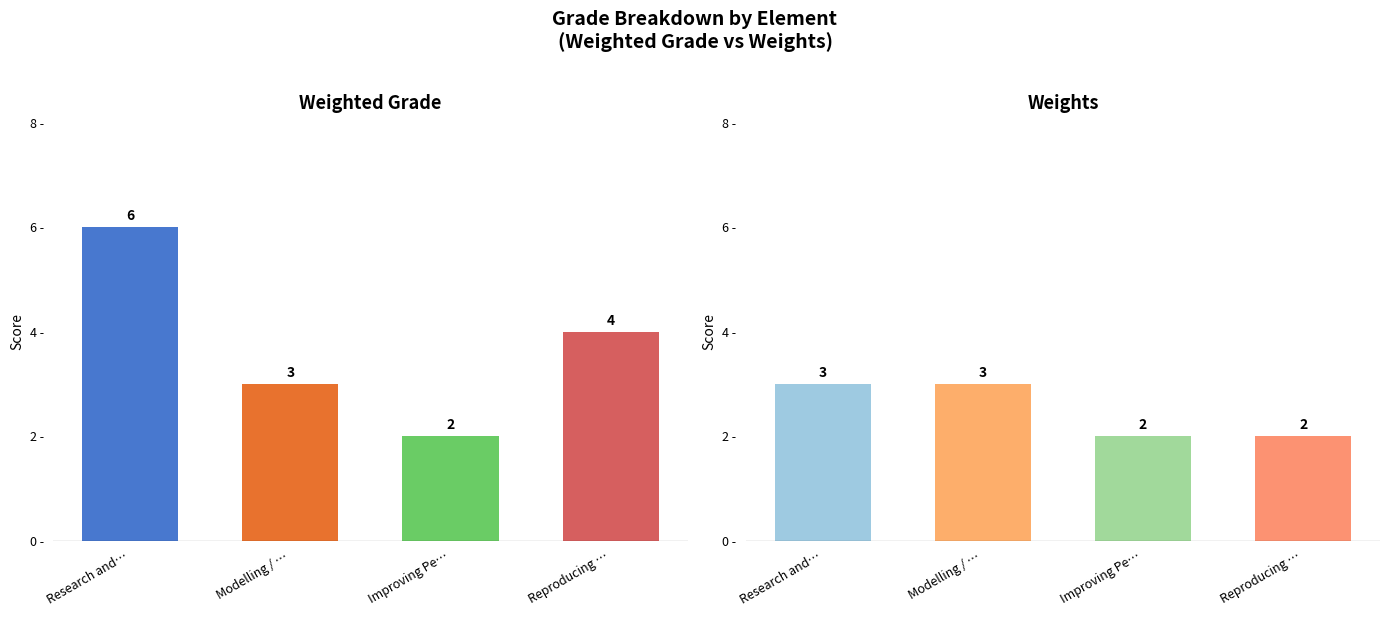

List the labels in order of Weights value, largest first.

Research and Data Exploration, Modelling / Classification, Improving Performance, Reproducing Results